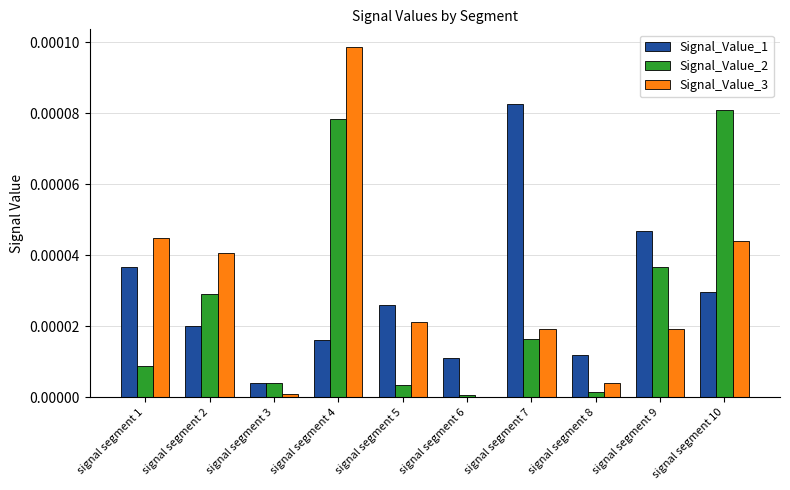

Which label corresponds to the largest value in the chart?

signal segment 4